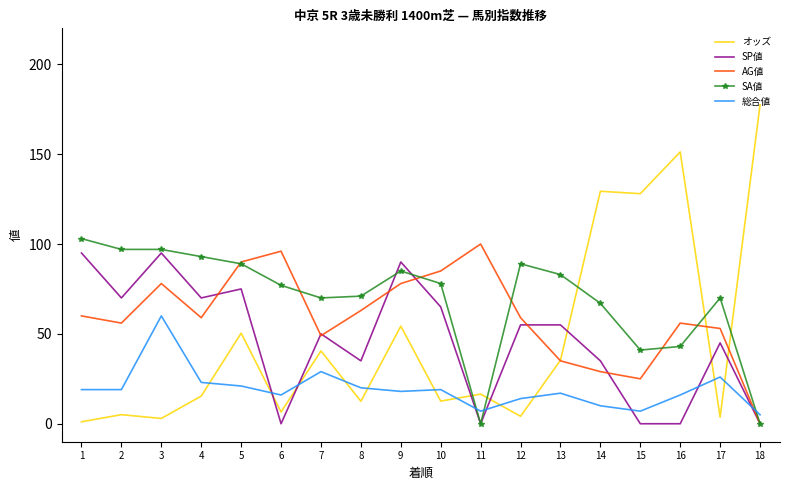

Between which two adjacent categories do SA値 and SP値 first intersect?

8 and 9